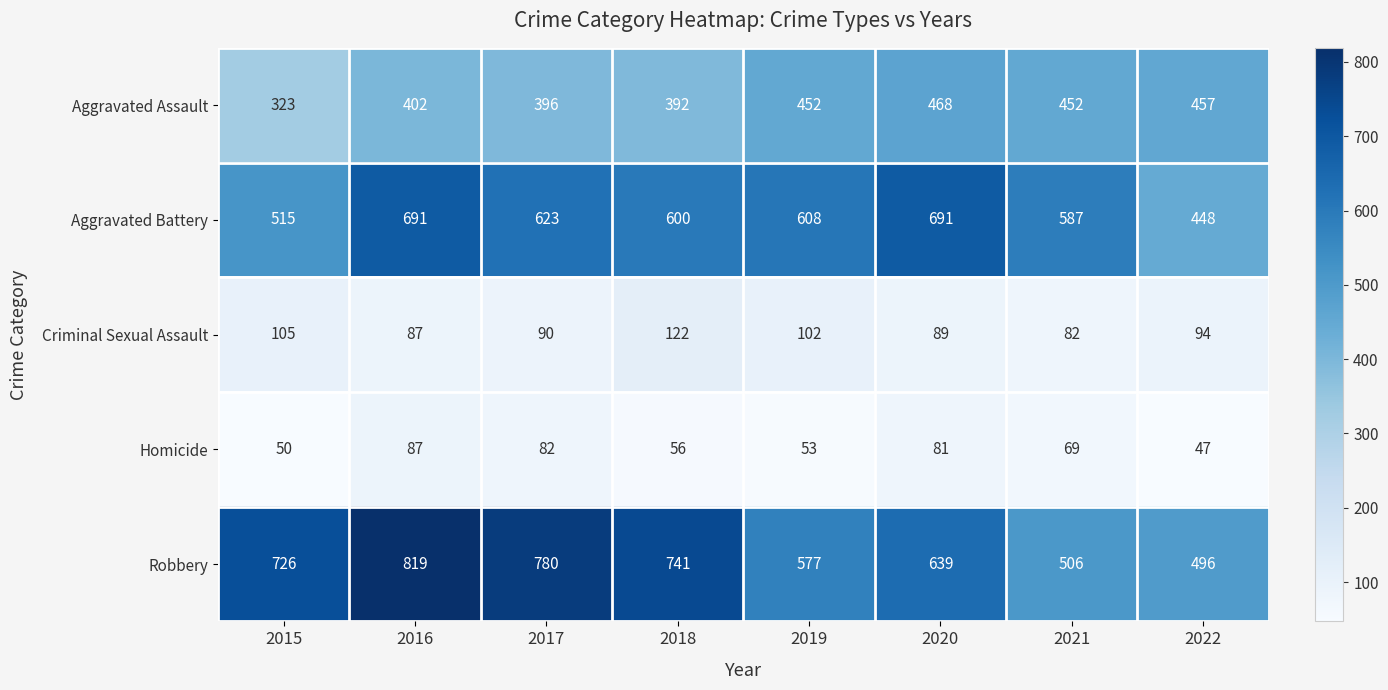

Rank the series at 2018 from lowest to highest value.

Homicide, Criminal Sexual Assault, Aggravated Assault, Aggravated Battery, Robbery